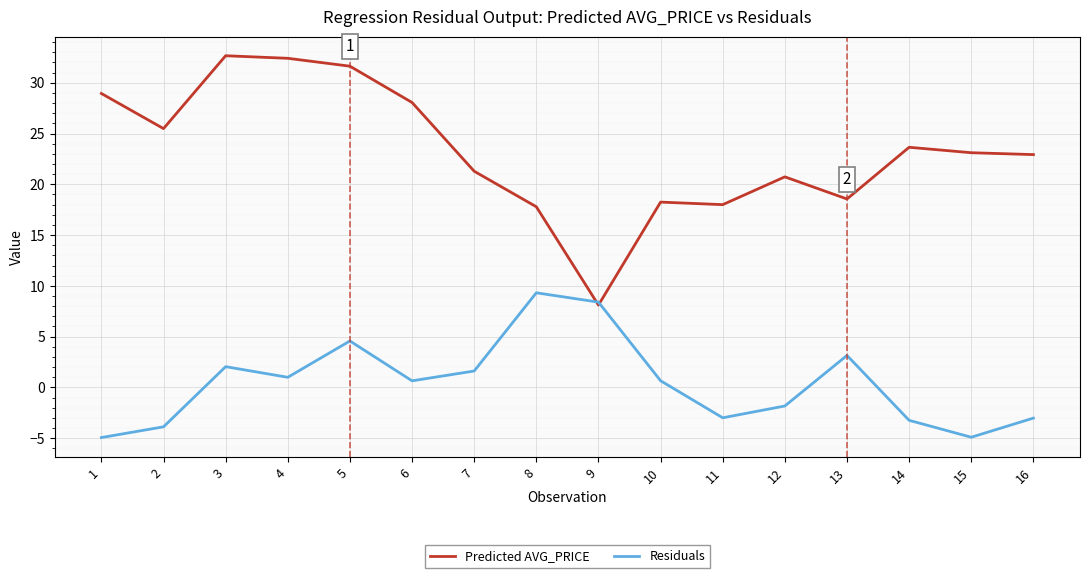

How many times do Residuals and Predicted AVG_PRICE cross each other?

2